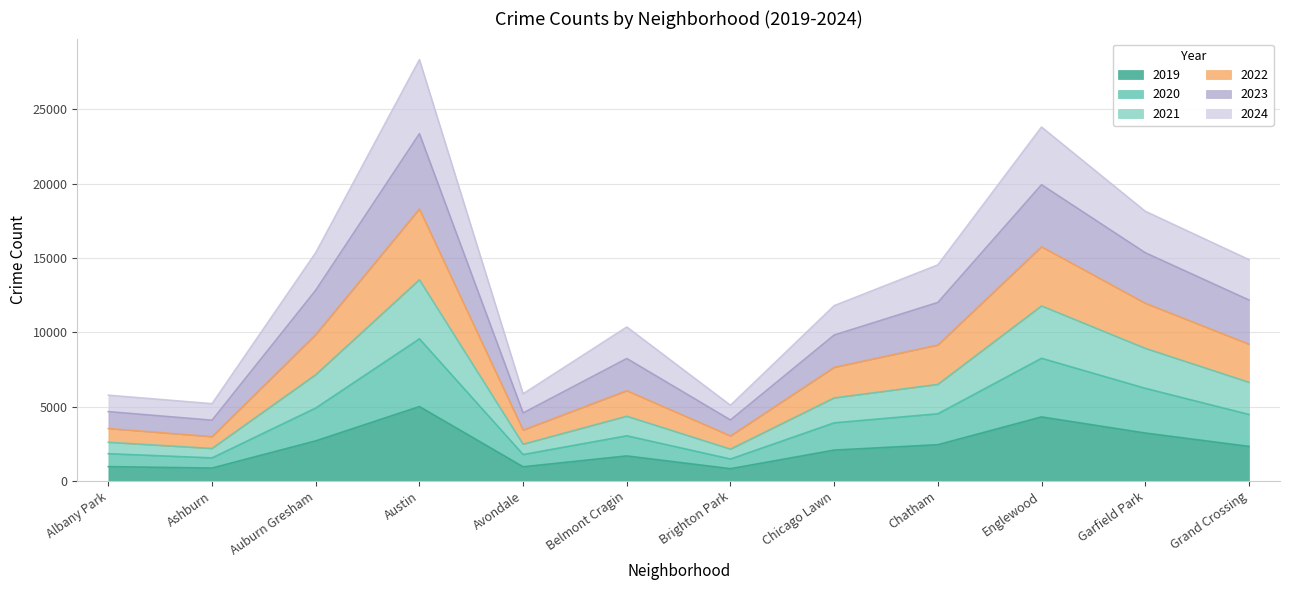

The value of 2019 at Albany Park is 968. True or false?

True